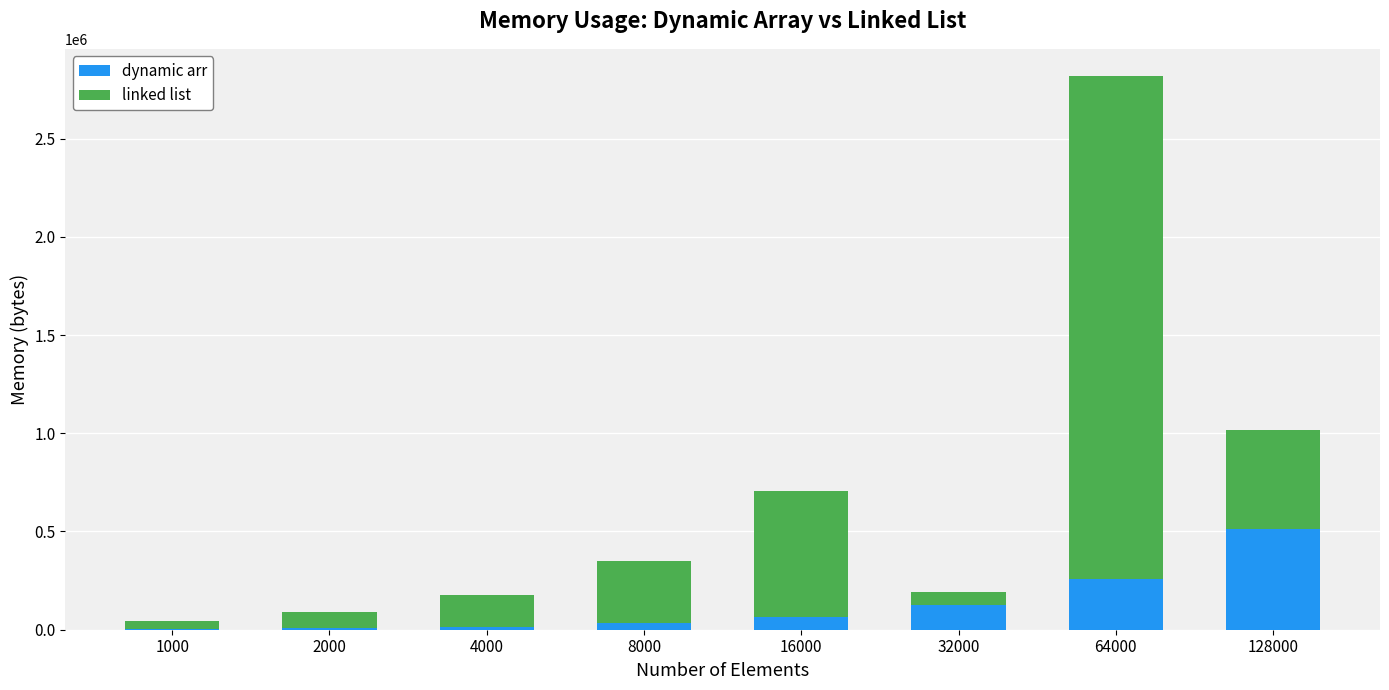

Does the chart contain stacked bars?

Yes